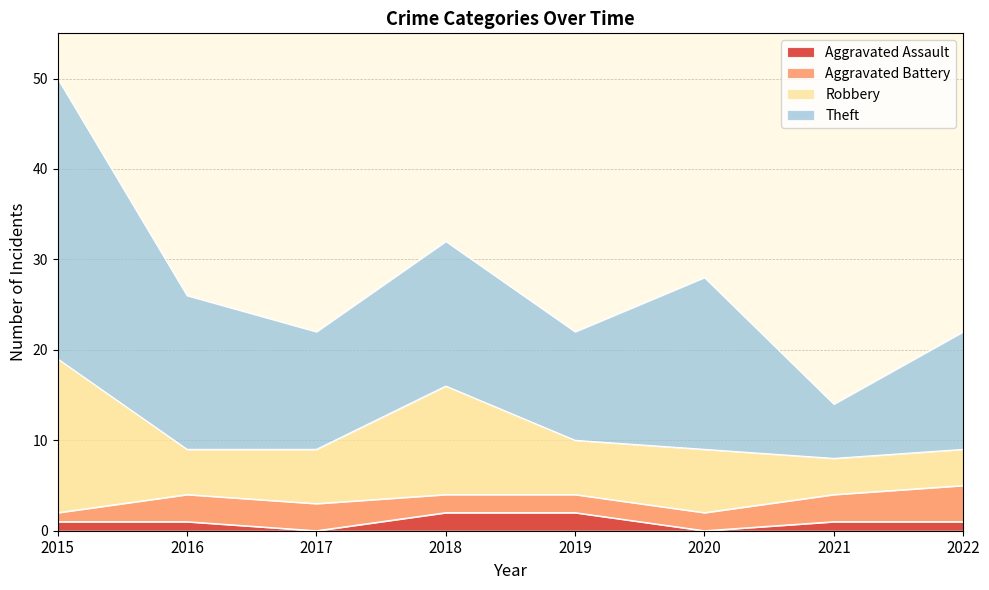

Reading left to right, extract all data points from this chart.

Aggravated Assault: 2015=1	2016=1	2017=0	2018=2	2019=2	2020=0	2021=1	2022=1
Aggravated Battery: 2015=1	2016=3	2017=3	2018=2	2019=2	2020=2	2021=3	2022=4
Robbery: 2015=17	2016=5	2017=6	2018=12	2019=6	2020=7	2021=4	2022=4
Theft: 2015=31	2016=17	2017=13	2018=16	2019=12	2020=19	2021=6	2022=13